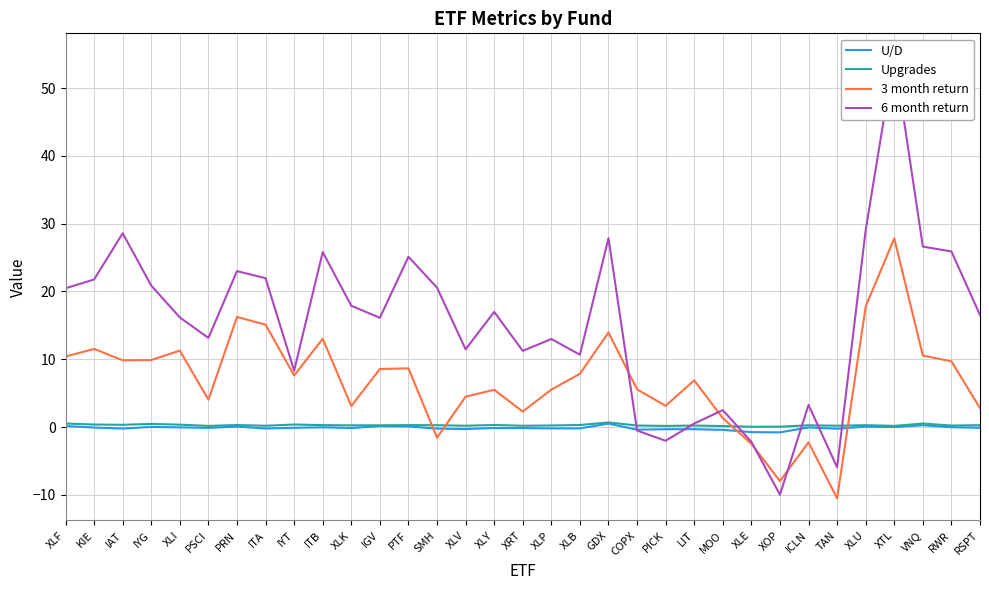

How many lines are shown in the chart?

4